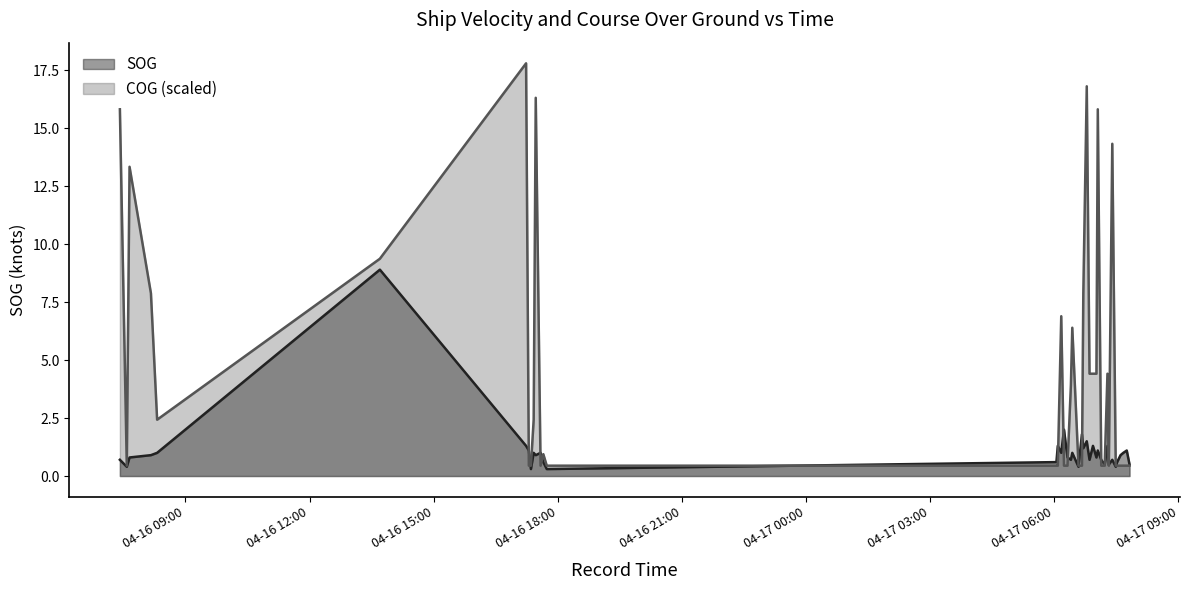

In COG, how many points are lower than both neighbors (excluding endpoints)?

4